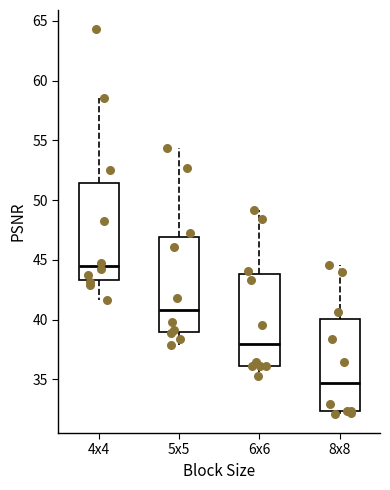

Which box has the highest median line?

4x4